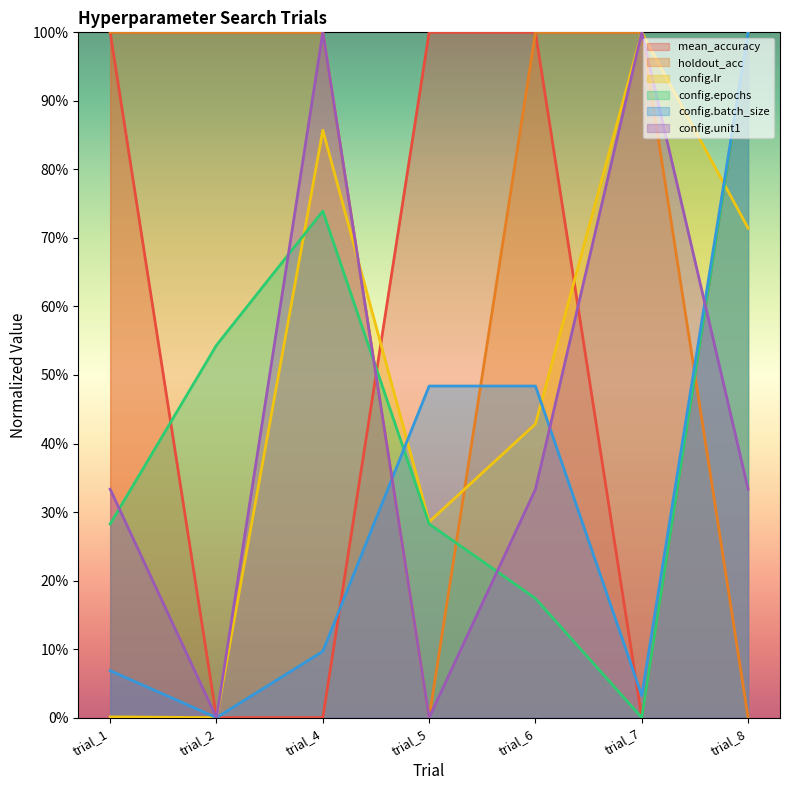

Between which two adjacent categories do config.lr and config.batch_size first intersect?

trial_4 and trial_5